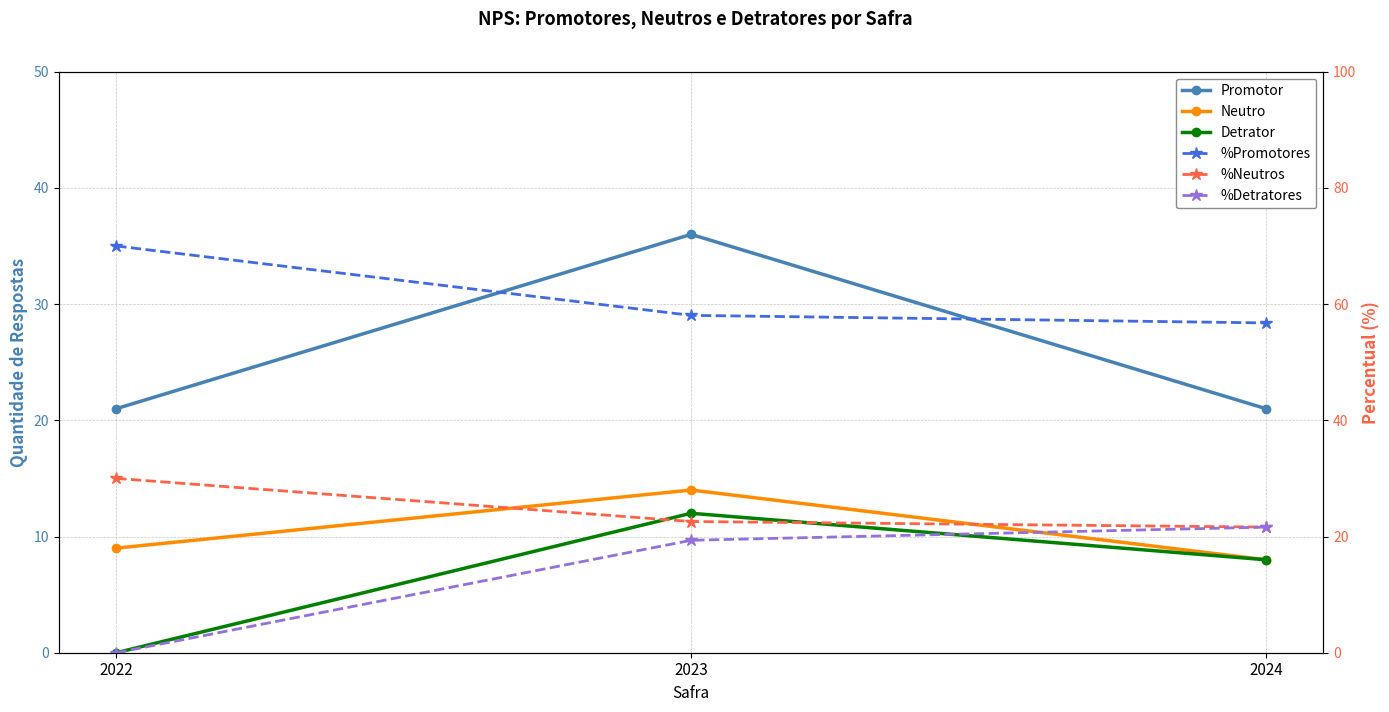

At which label is %Promotores closest to 63?

2023